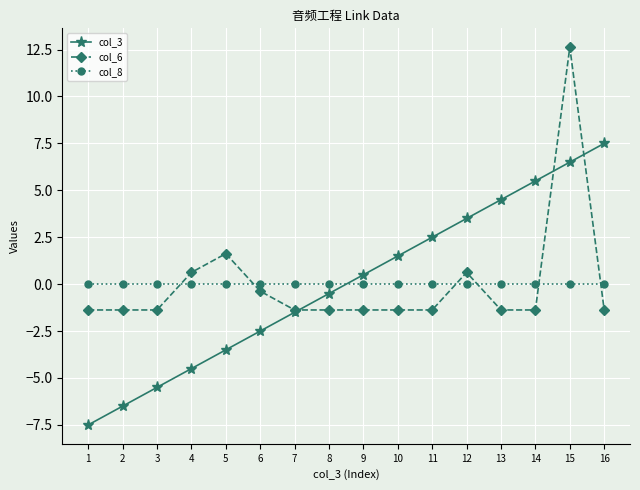

Reading left to right, extract all data points from this chart.

col_3: 1=-7.5	2=-6.5	3=-5.5	4=-4.5	5=-3.5	6=-2.5	7=-1.5	8=-0.5	9=0.5	10=1.5	11=2.5	12=3.5	13=4.5	14=5.5	15=6.5	16=7.5
col_6: 1=-1.4	2=-1.4	3=-1.4	4=0.6	5=1.6	6=-0.4	7=-1.4	8=-1.4	9=-1.4	10=-1.4	11=-1.4	12=0.6	13=-1.4	14=-1.4	15=12.6	16=-1.4
col_8: 1=0.0	2=0.0	3=0.0	4=0.0	5=0.0	6=0.0	7=0.0	8=0.0	9=0.0	10=0.0	11=0.0	12=0.0	13=0.0	14=0.0	15=0.0	16=0.0